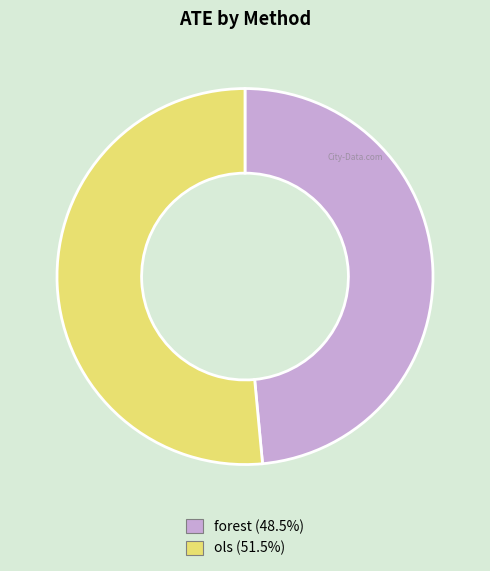

Which slice represents more than half of the pie?

ols